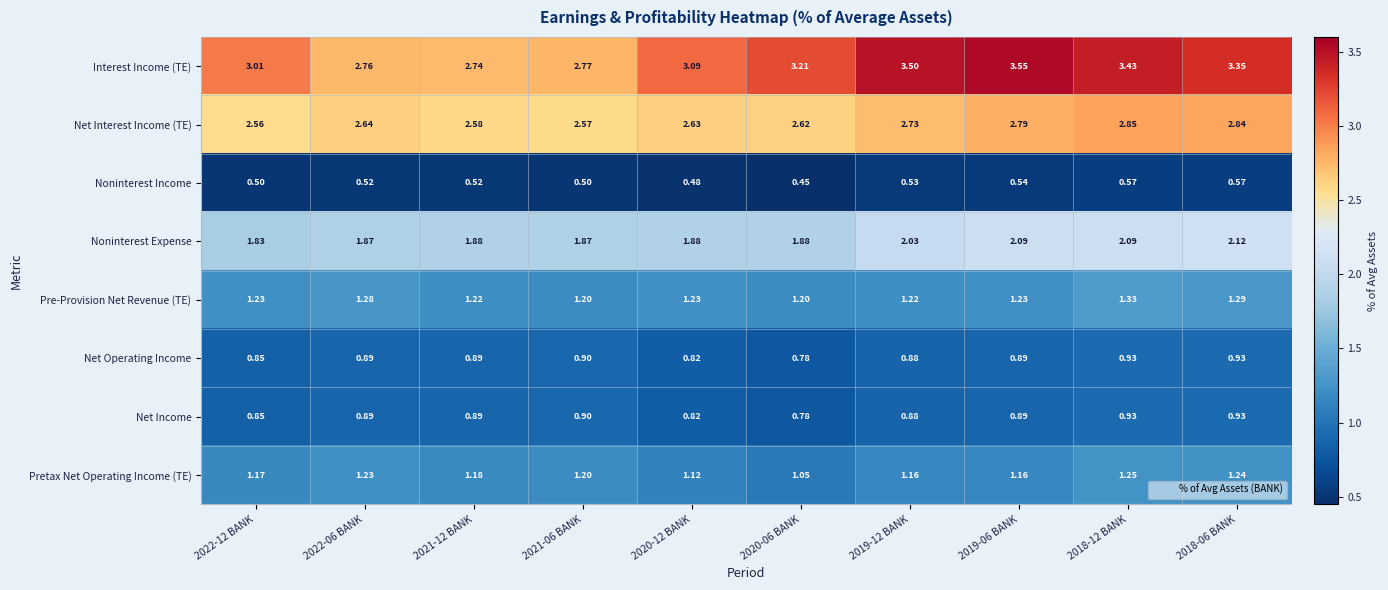

Which series has the largest range (max minus min)?

Interest Income (TE)